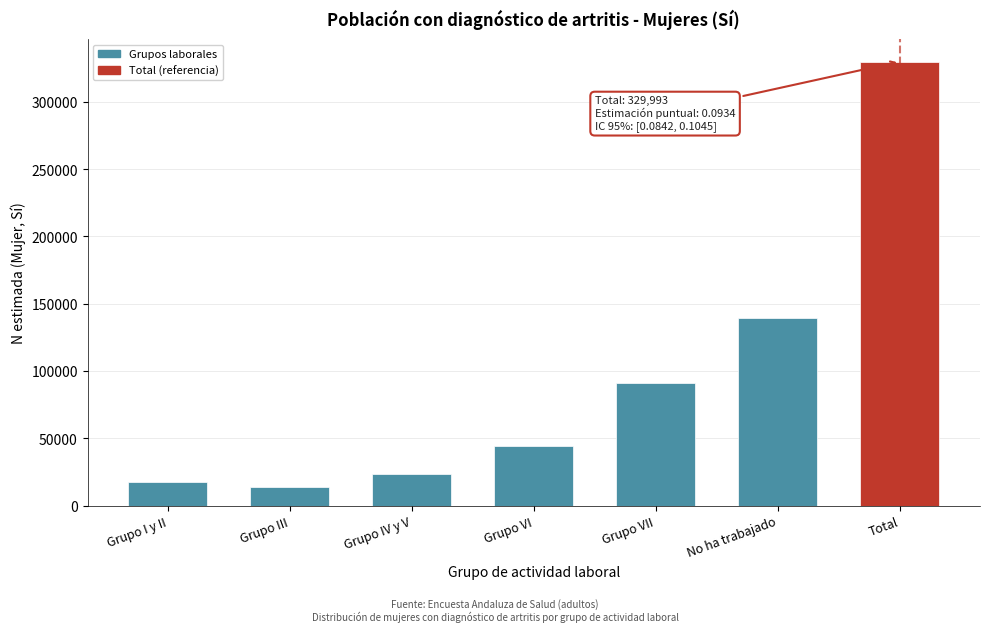

Reading left to right, extract all data points from this chart.

Grupo I y II=17539	Grupo III=13980	Grupo IV y V=23369	Grupo VI=44441	Grupo VII=91029	No ha trabajado=139635	Total=329993